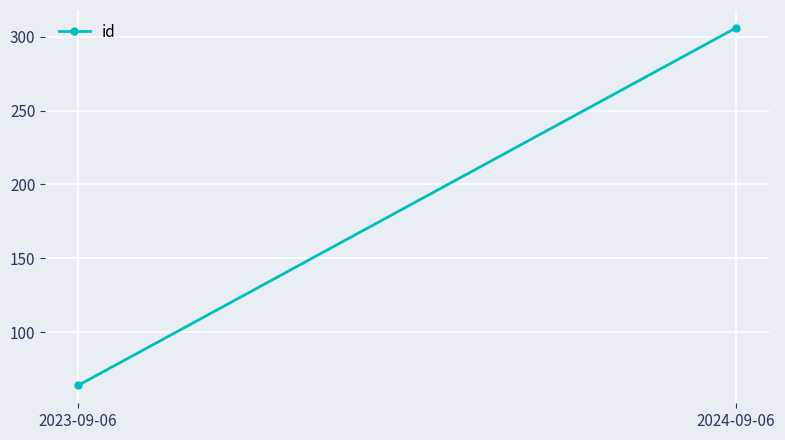

Reading right to left, what are all the values shown in this chart?

306	64